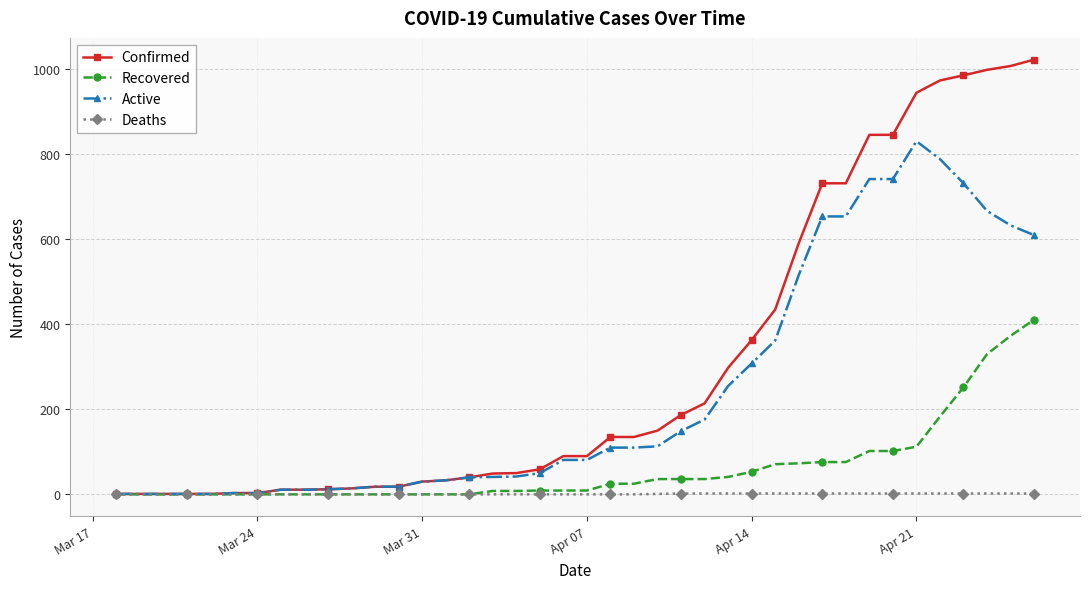

What are all the series names shown in the legend?

Confirmed, Recovered, Active, Deaths